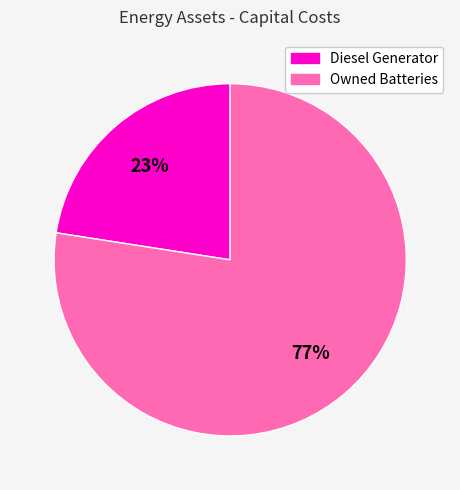

Is there any slice that represents more than half of the pie?

Yes